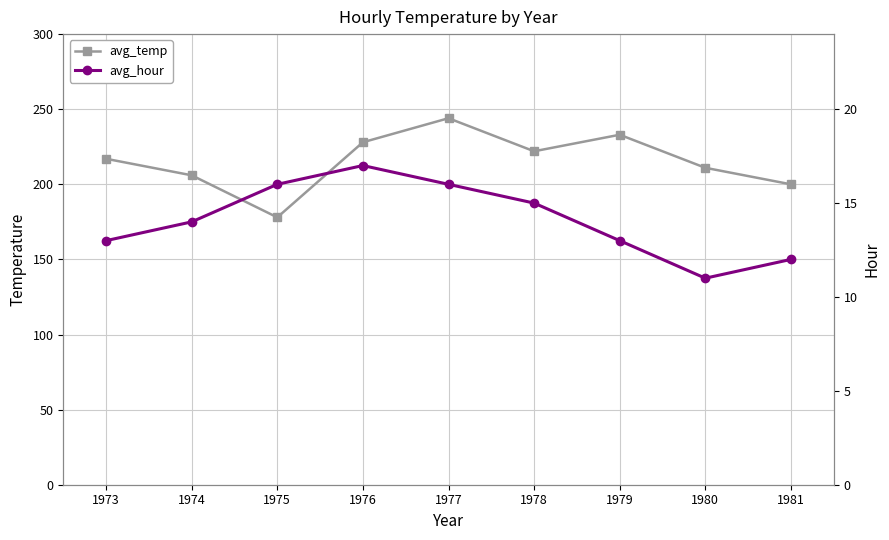

What is the value of the avg_hour point at the 1st from the left?

13